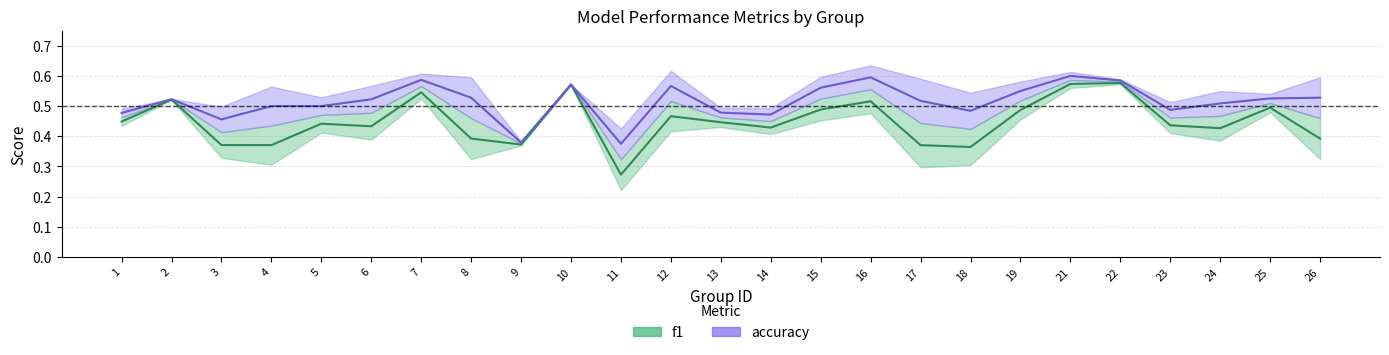

True or false: f1 and accuracy intersect in this chart.

False